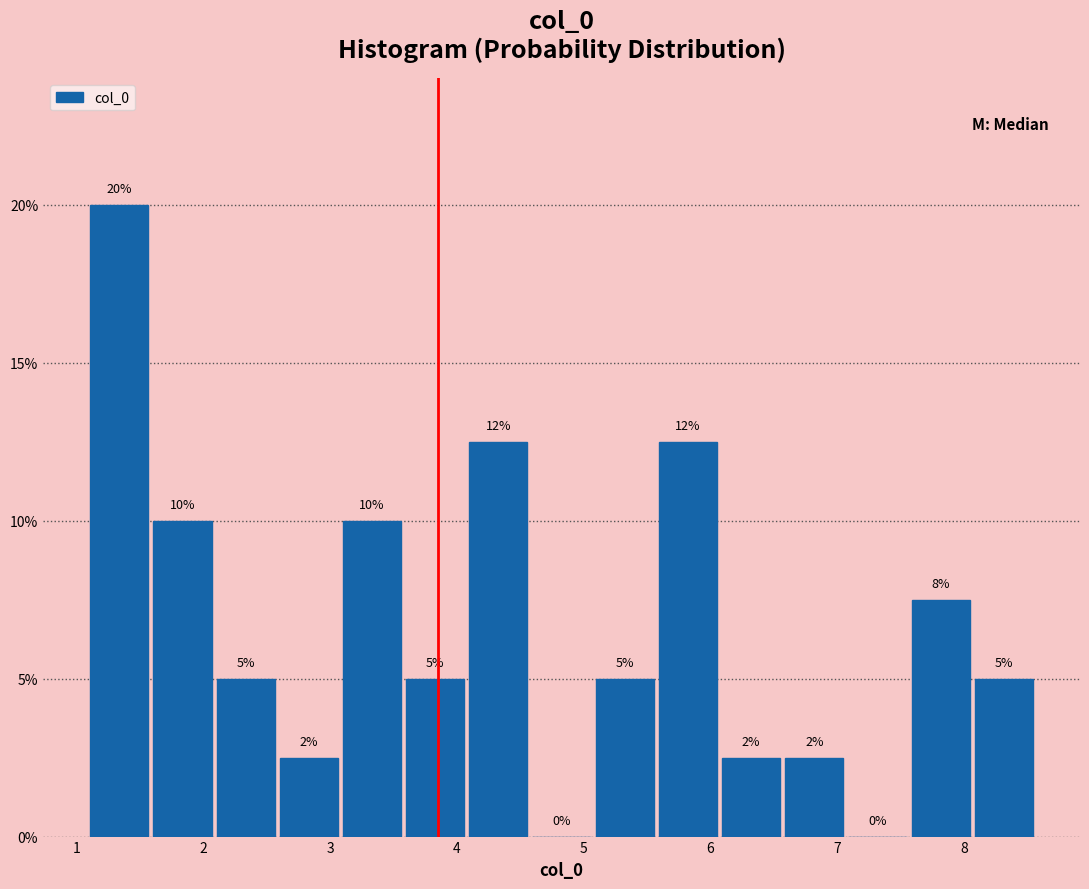

Which range on the x-axis has the tallest bar?

1.1 to 1.6